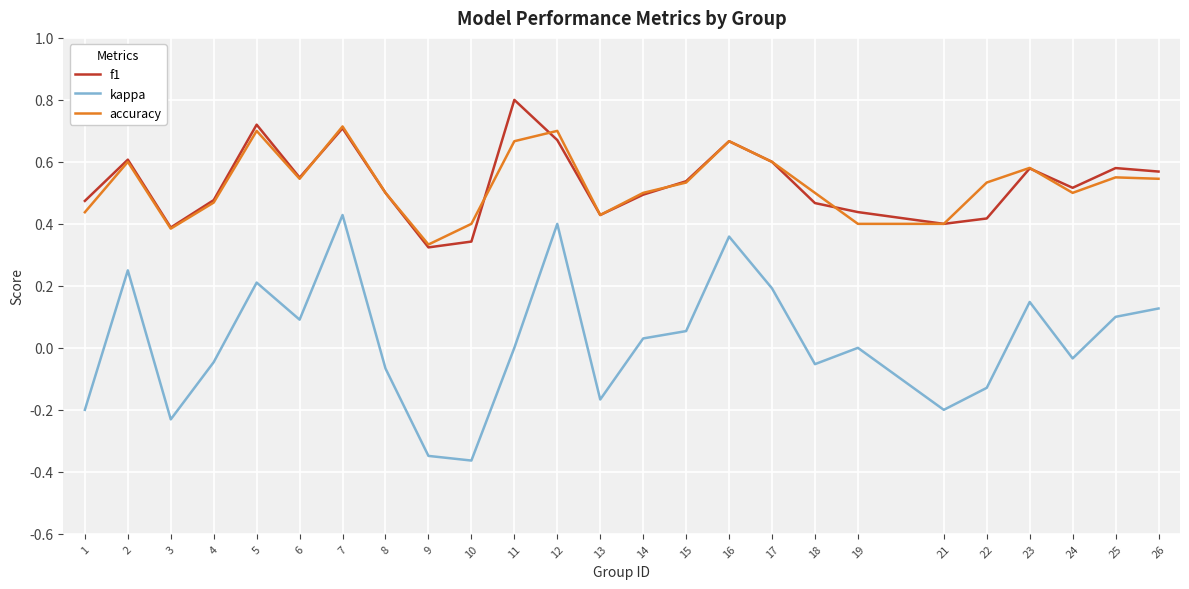

Does the chart have visible grid lines?

Yes